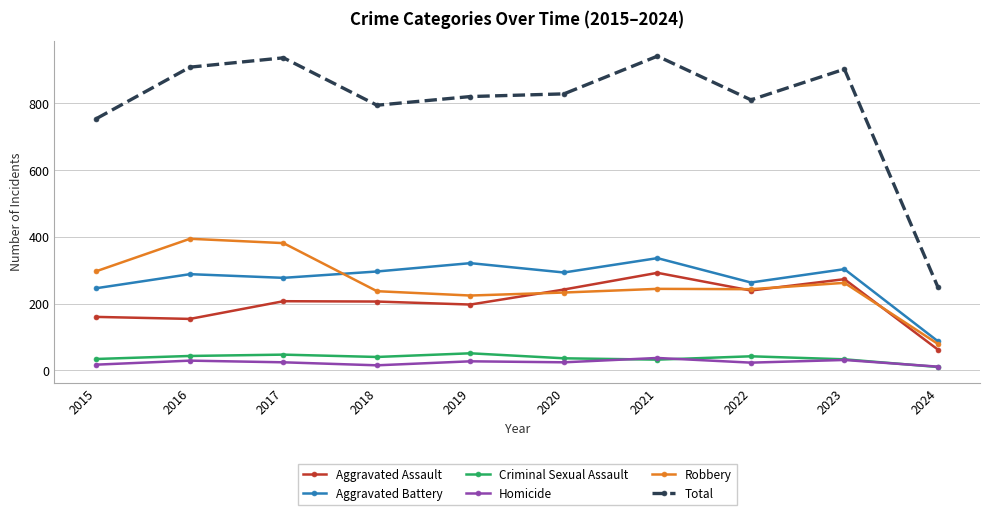

The value of Aggravated Assault at 2022 is 82. True or false?

False